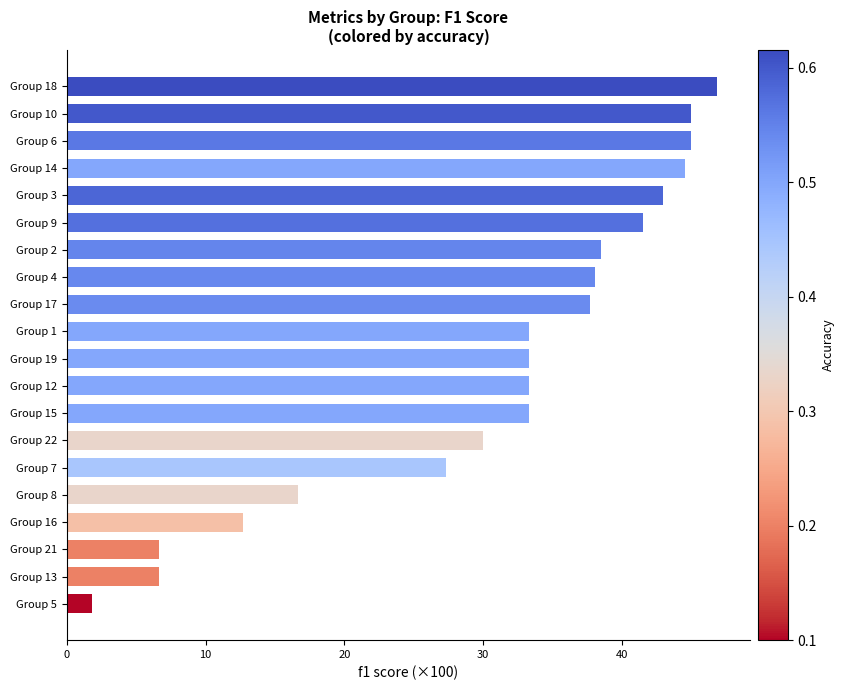

At which label is the value closest to 24?

Group 7